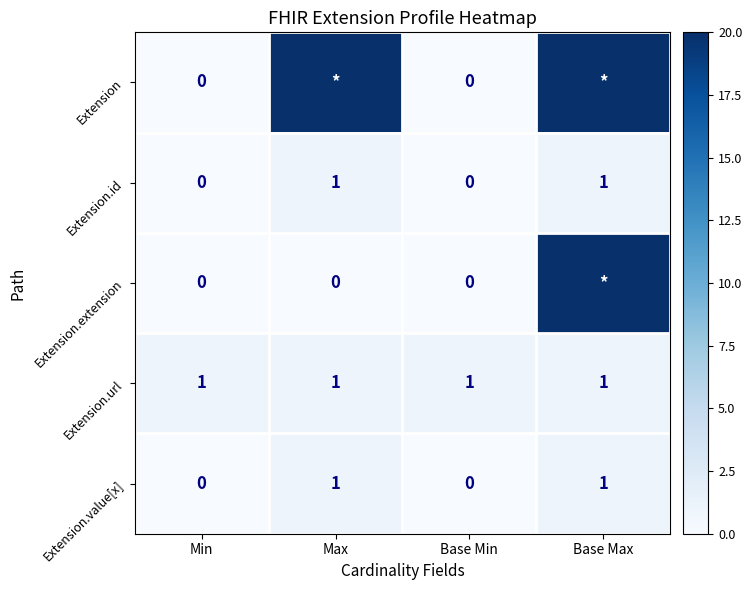

At which category does the chart reach its minimum across all series?

Min